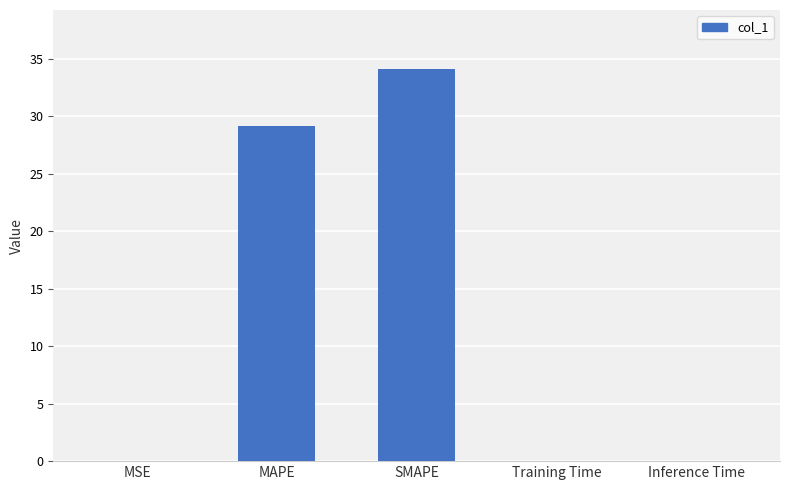

Where is the data nearest to the value 17?

MAPE